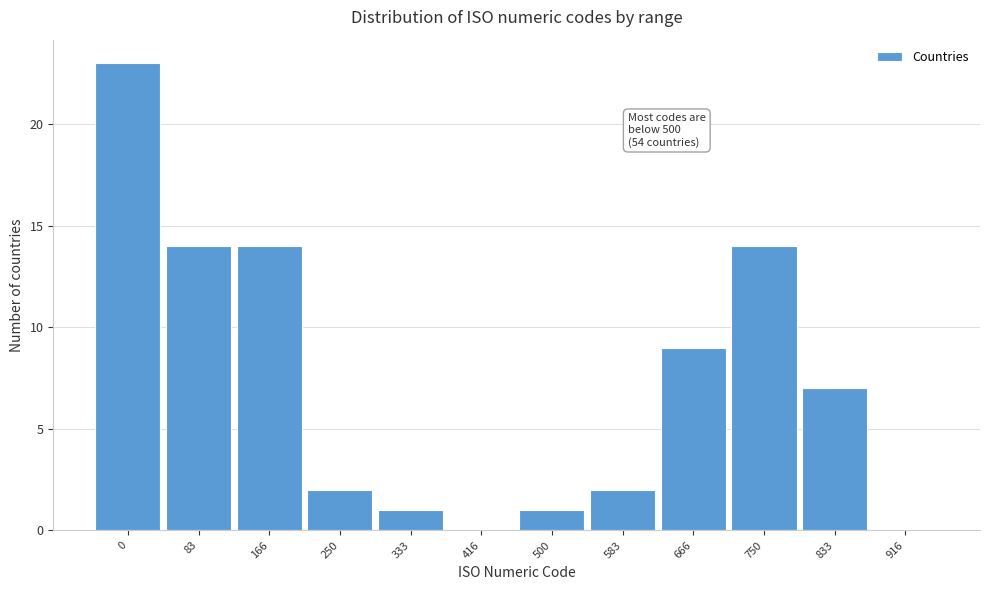

Reading left to right, transcribe all the data shown in this chart.

0=23	83=14	166=14	250=2	333=1	416=0	500=1	583=2	666=9	750=14	833=7	916=0